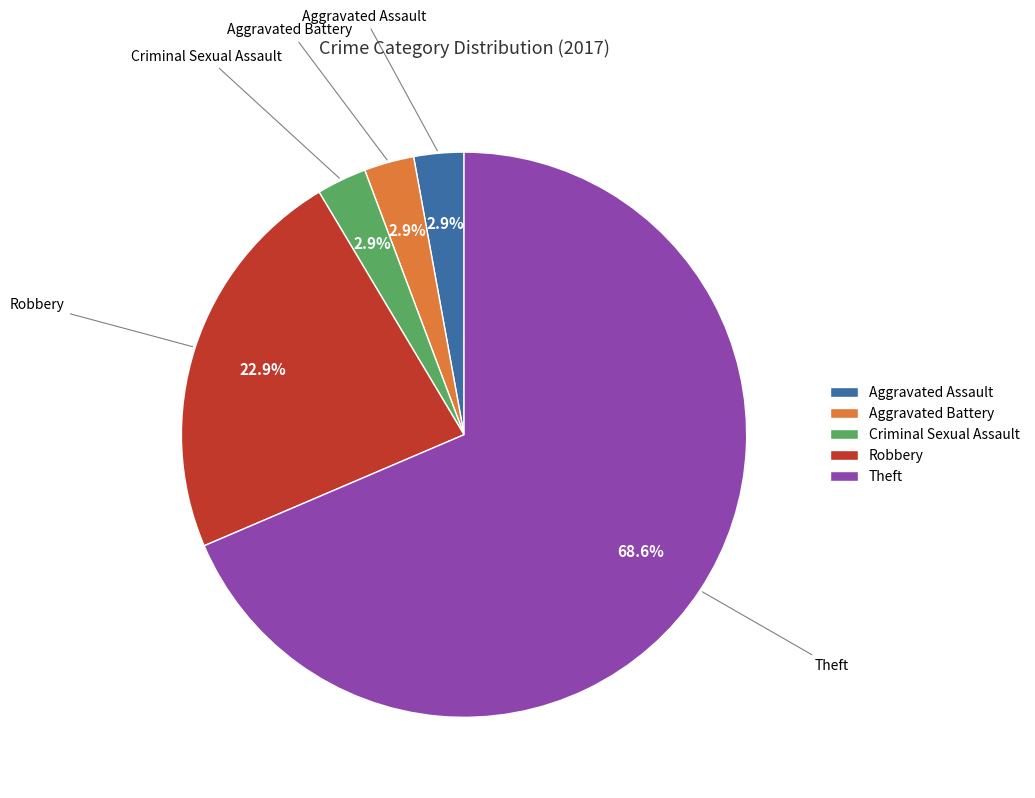

Approximately how many times larger is the value at Robbery compared to Theft?

0.3